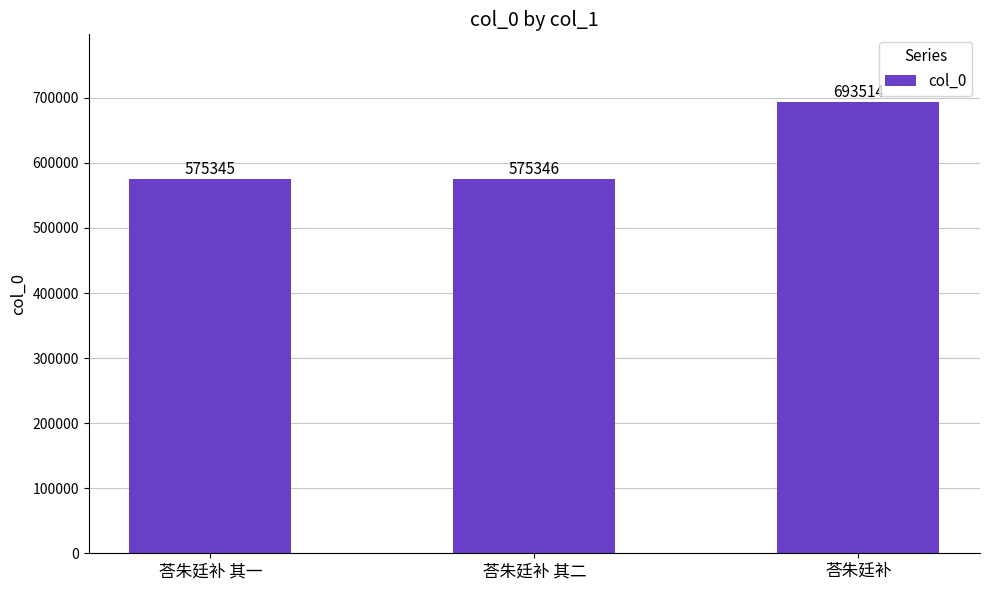

How many data points does each series have?

3